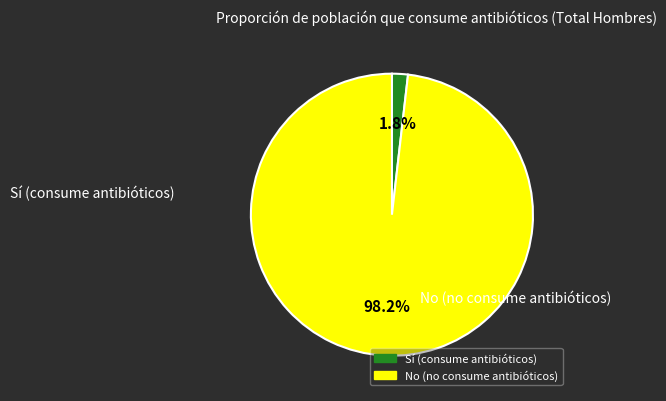

Is there a majority slice in this chart?

Yes